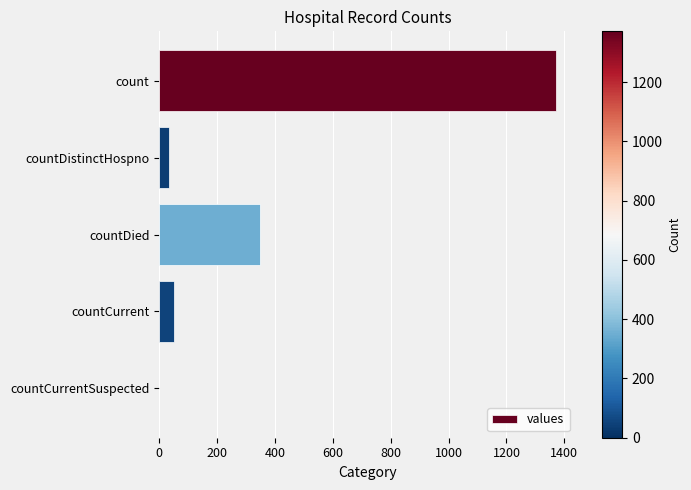

Count the number of data series in this chart.

1